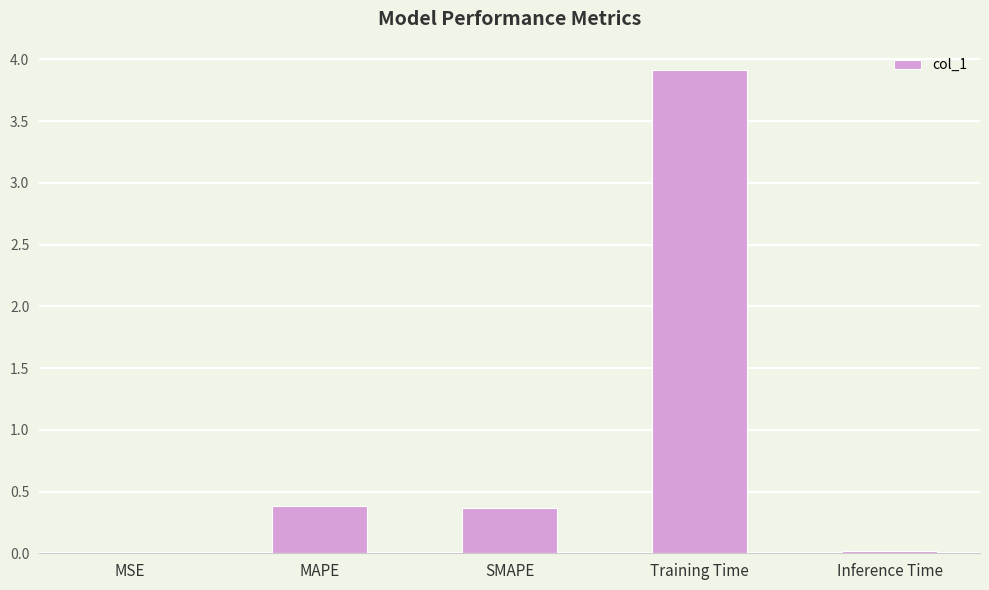

The value at SMAPE is 0.4. True or false?

True